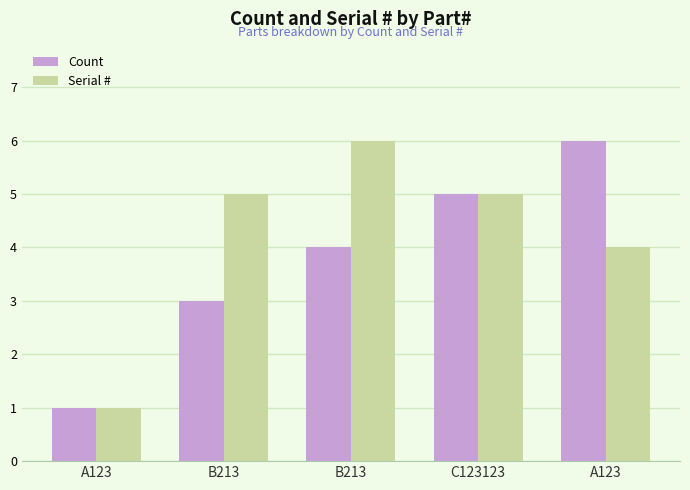

Reading right to left, extract all data points from this chart.

Count: 6	5	4	3	1
Serial #: 4	5	6	5	1